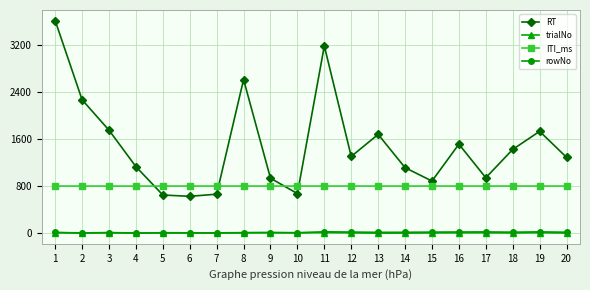

Which series has the largest range (max minus min)?

RT